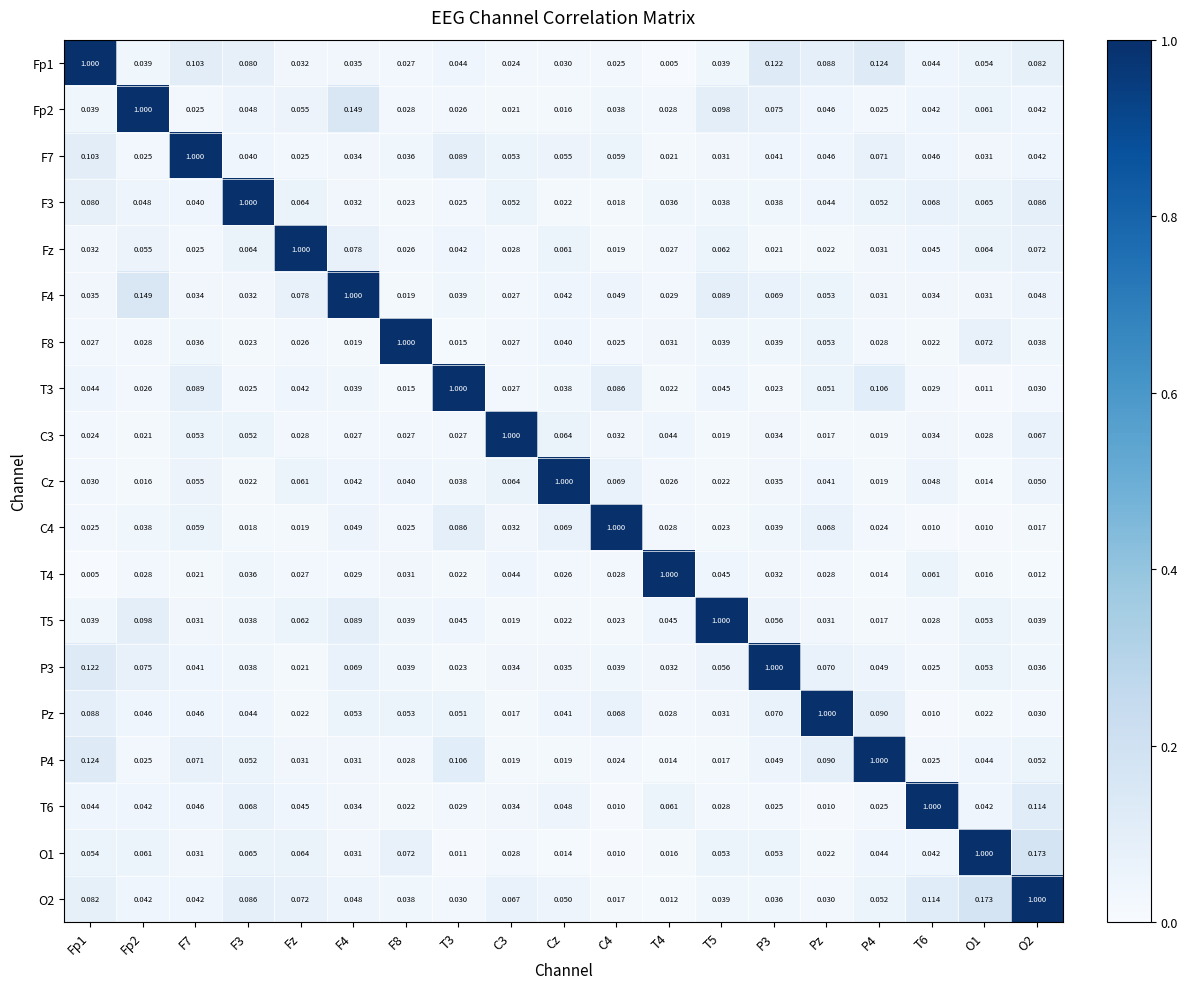

Rank the series by their maximum value, from lowest to highest.

Fp1, Fp2, F7, F3, Fz, F4, F8, T3, C3, Cz, C4, T4, T5, P3, Pz, P4, T6, O1, O2